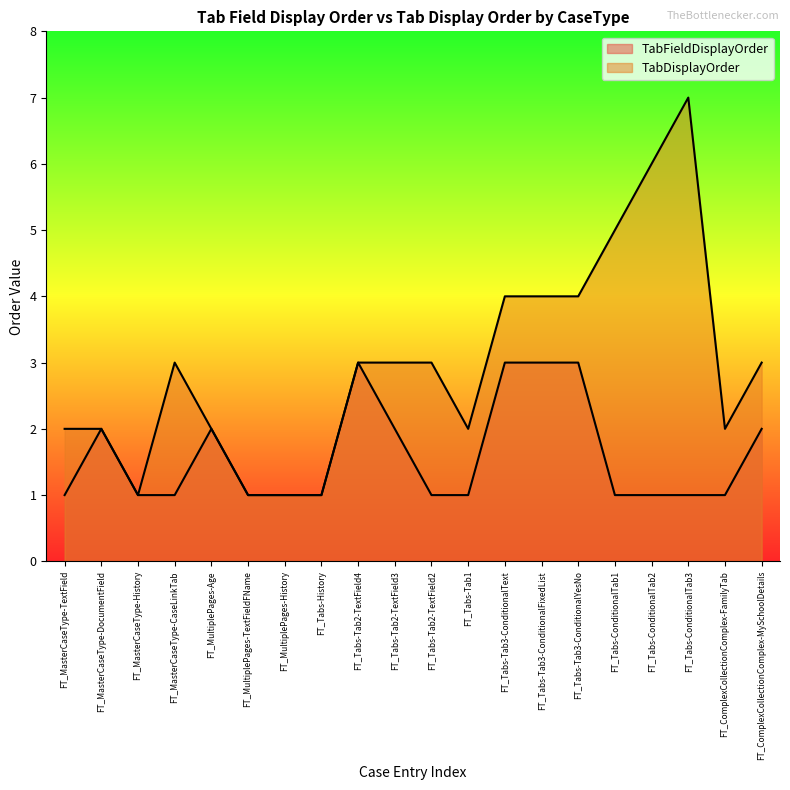

Count the number of categories in the chart.

20